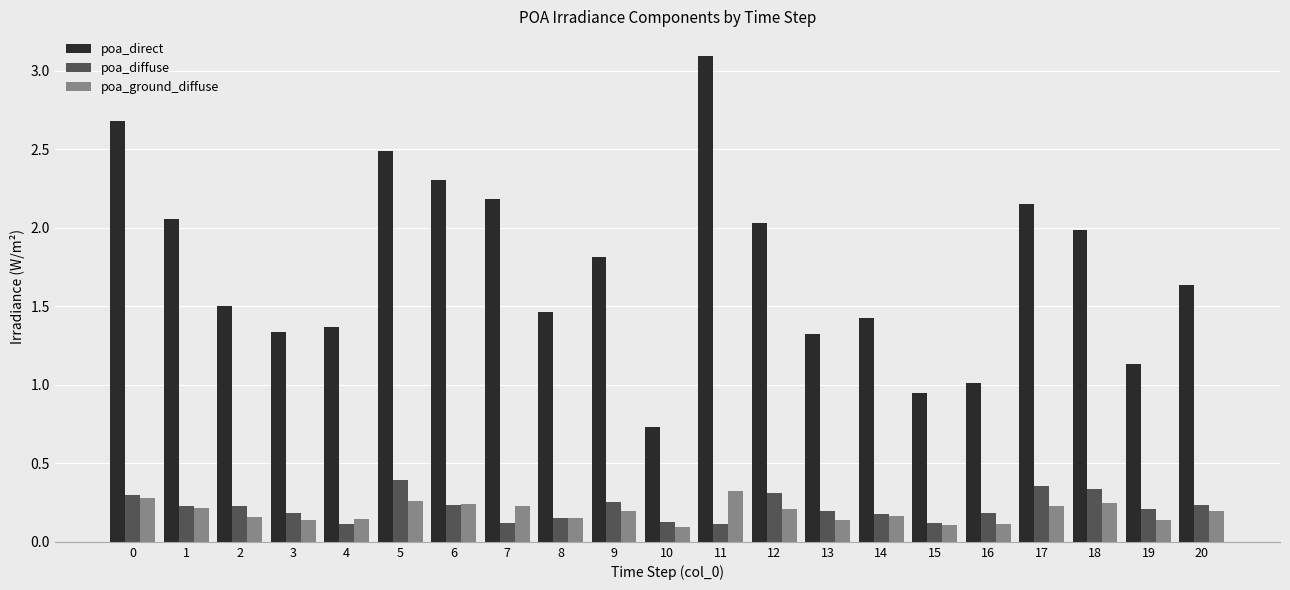

The value of poa_ground_diffuse at 1 is 0.2. True or false?

True